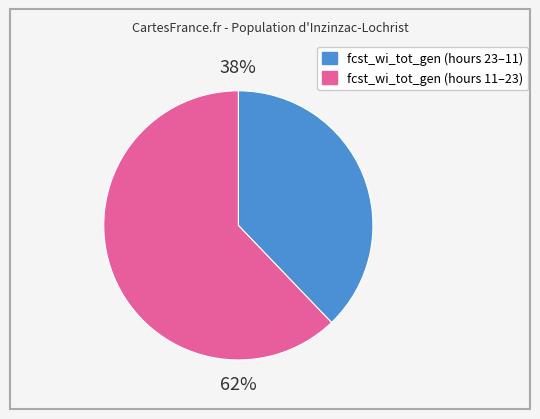

Do fcst_wi_tot_gen (hours 11–23) and fcst_wi_tot_gen (hours 23–11) together represent more than half of the pie?

Yes